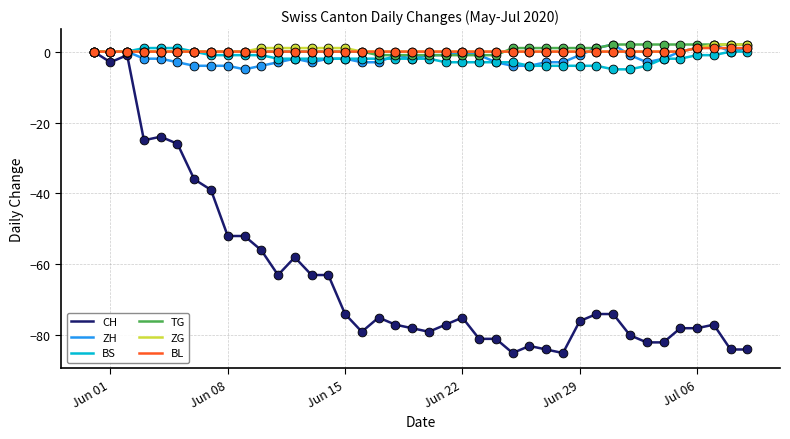

Which series has the widest spread of values?

CH